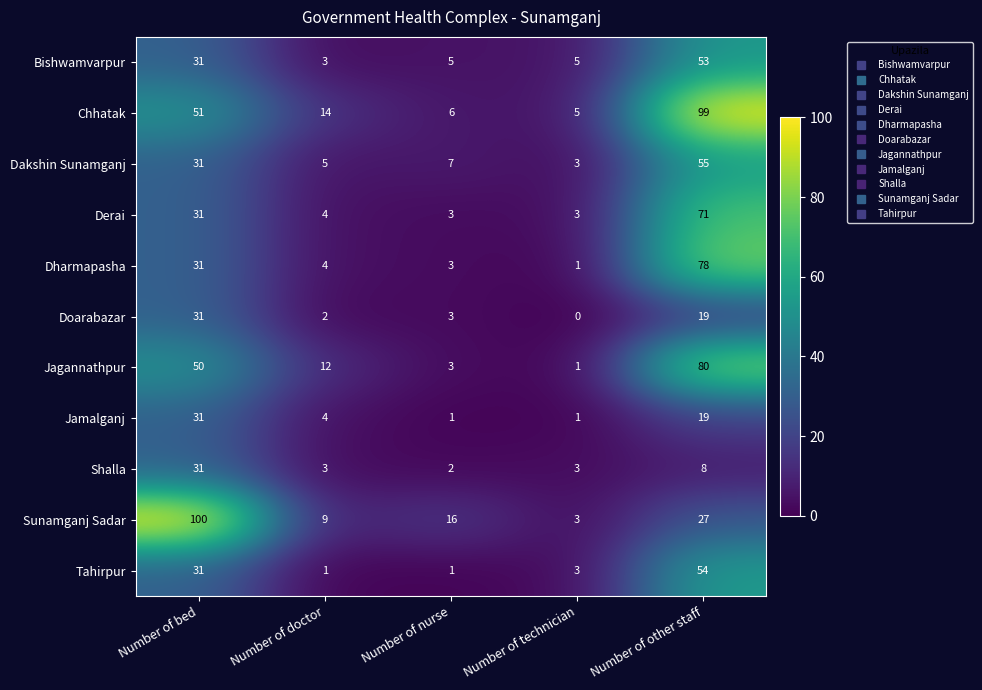

What is the sum of the Jagannathpur values at Number of other staff and Number of bed?

130